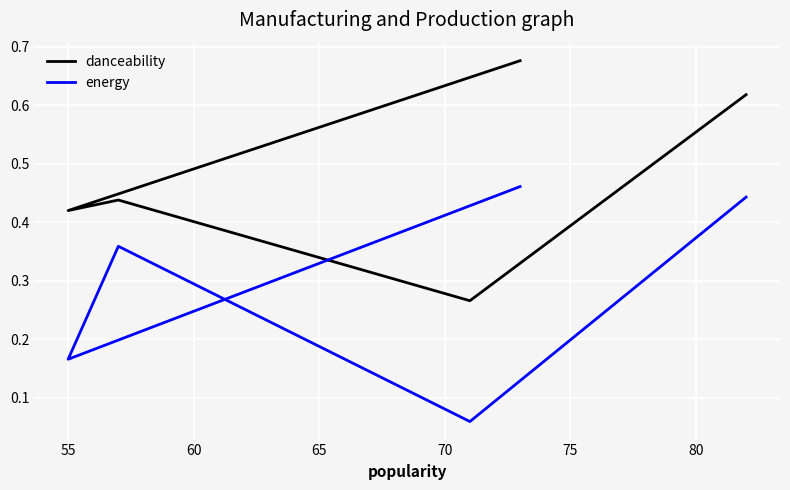

At which category does danceability reach its first local valley?

55